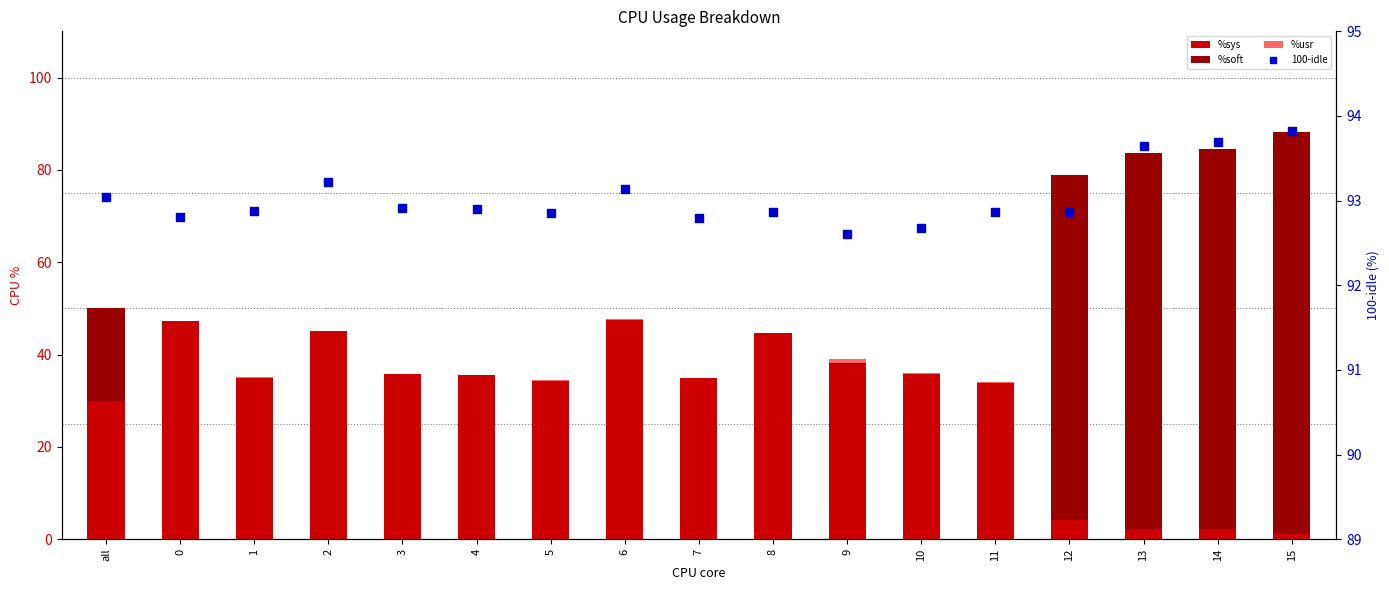

Is the value of %soft at 2 greater than the value of %usr at 4?

No